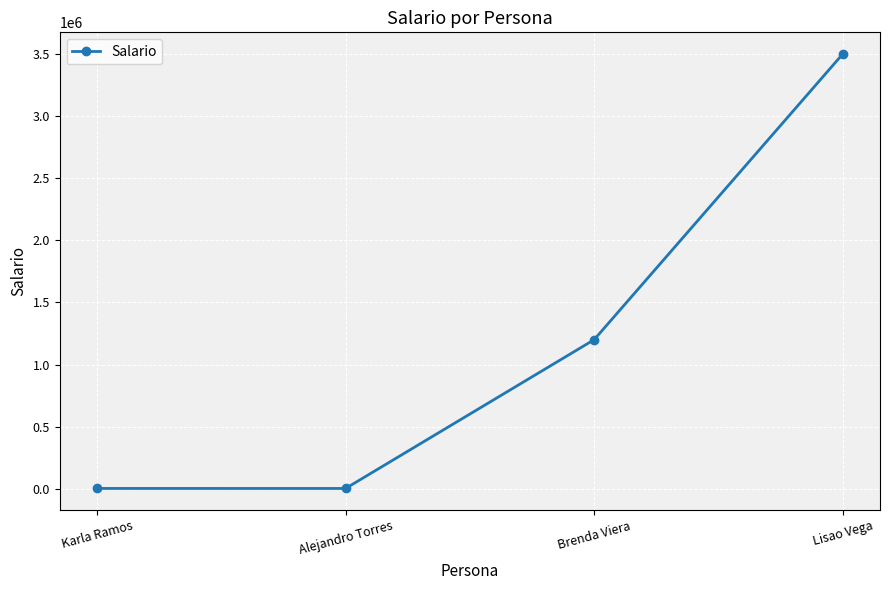

Which category has the highest value across all series?

Lisao Vega